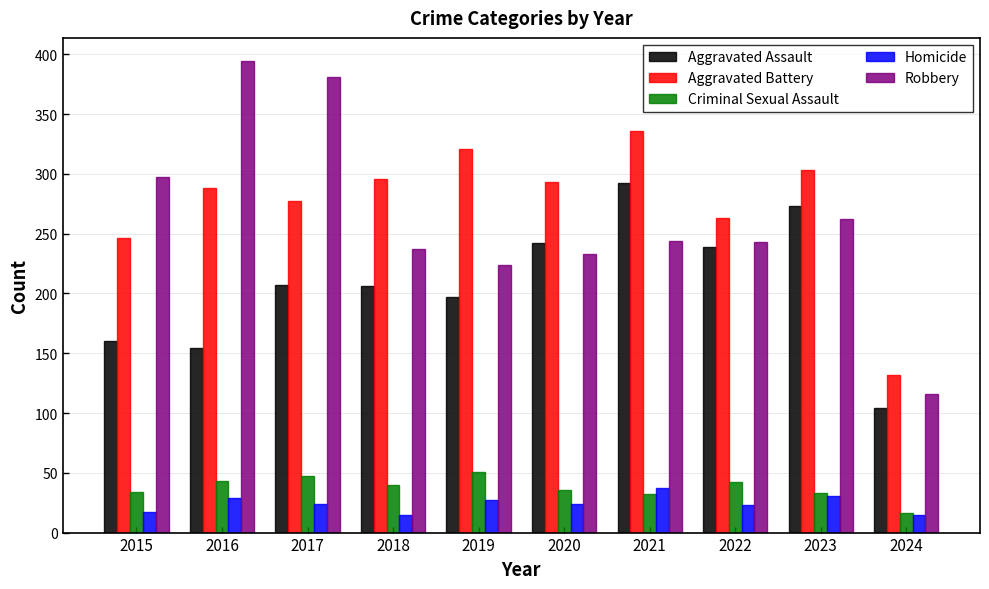

At how many categories does at least one series exceed 94?

10